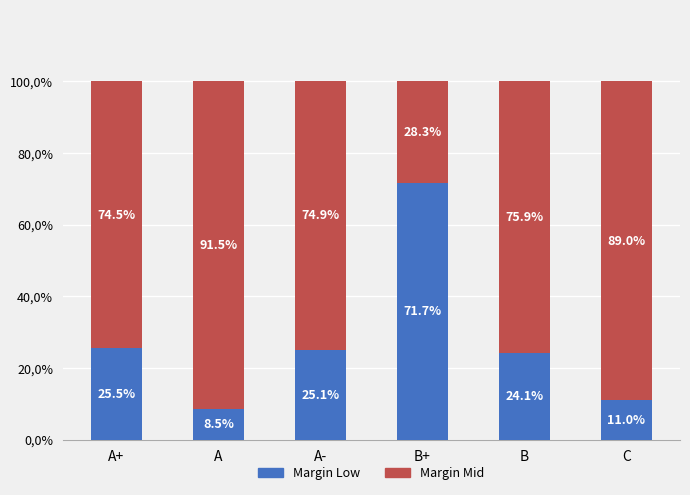

The Margin Low series shows 24.1 at B. True or false?

True